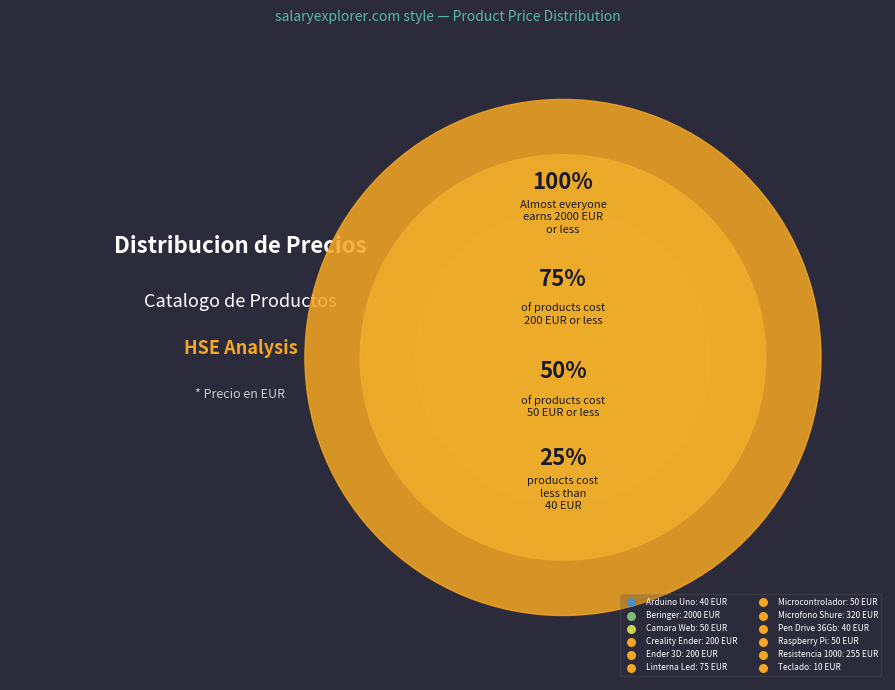

What percentage is the Beringer slice, to the nearest percent?

61%